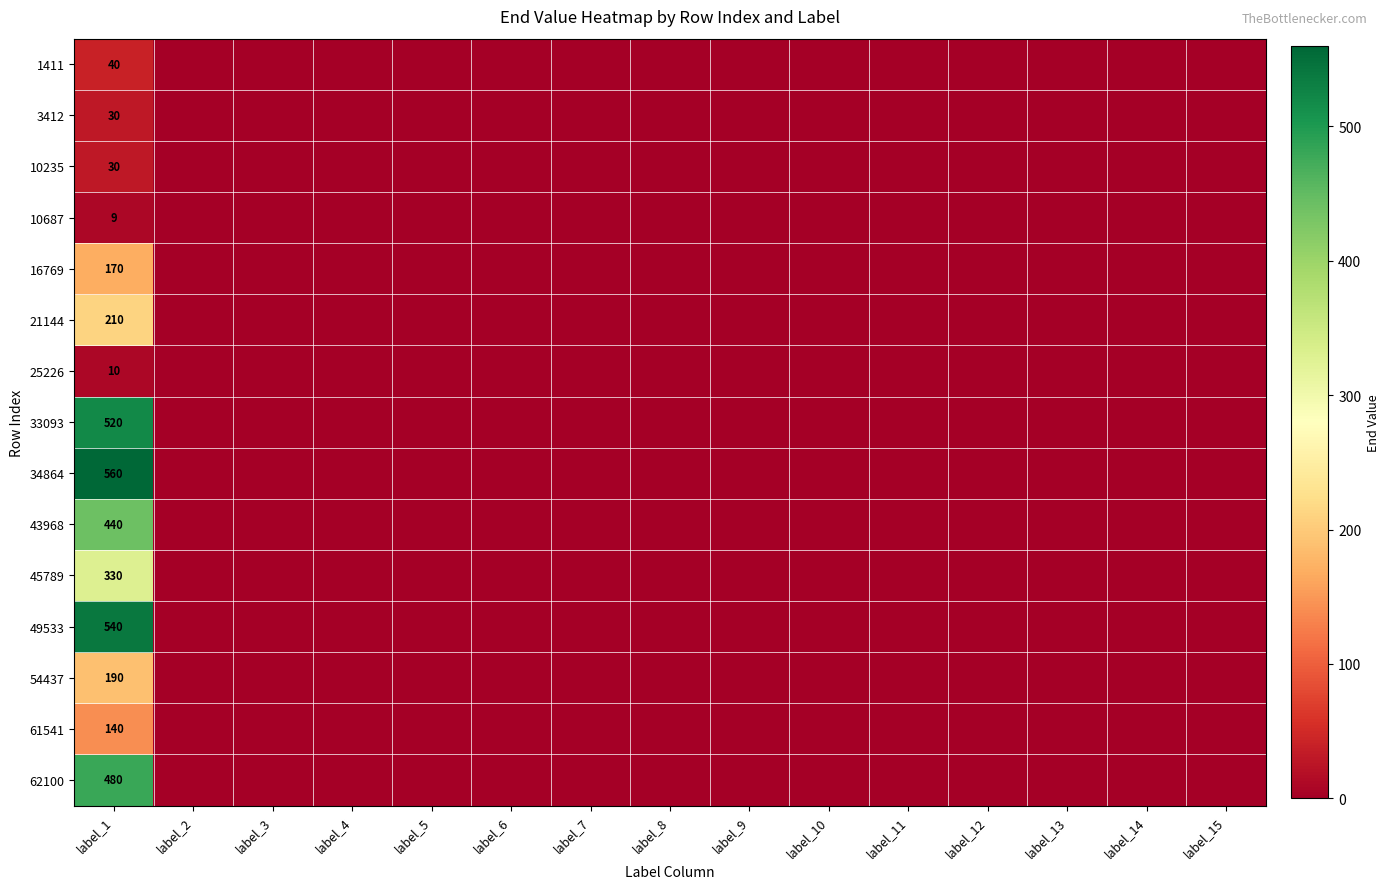

True or false: 45789 has a value of 585 at label_1.

False